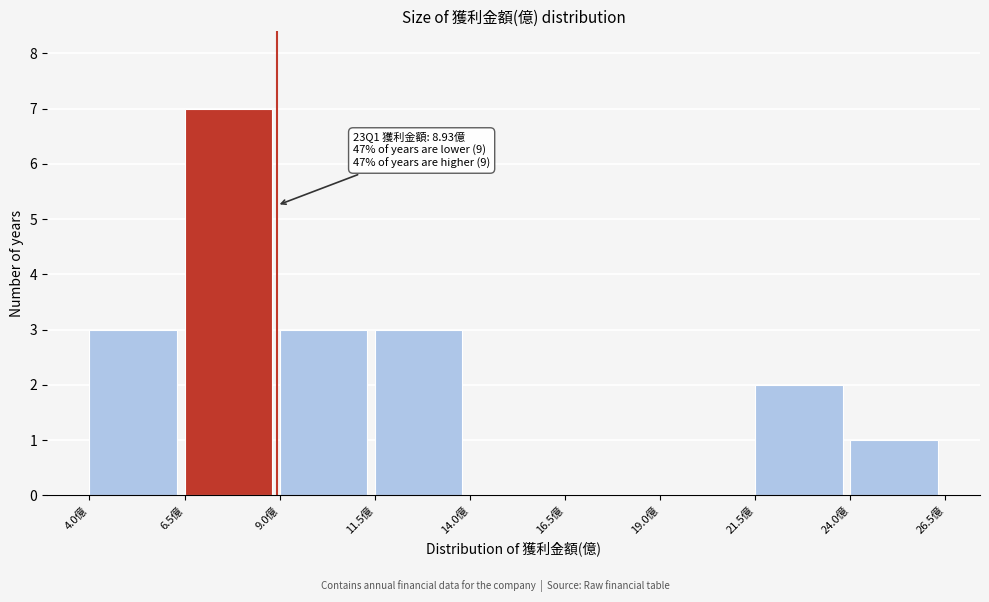

Which range on the x-axis has the tallest bar?

6.5 to 9.0